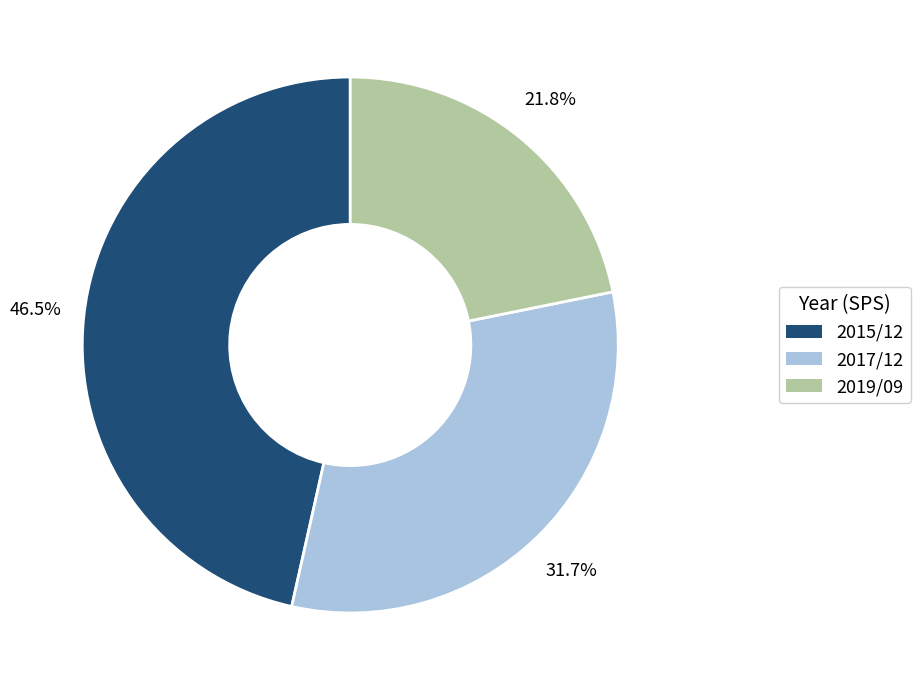

Combined, what portion of the pie is 2017/12 and 2019/09?

53.5%